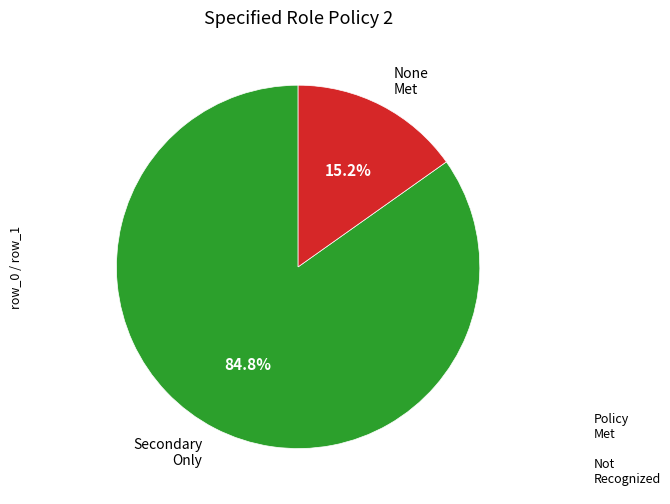

What is the ratio of the value at Secondary Only to the value at None Met?

5.6